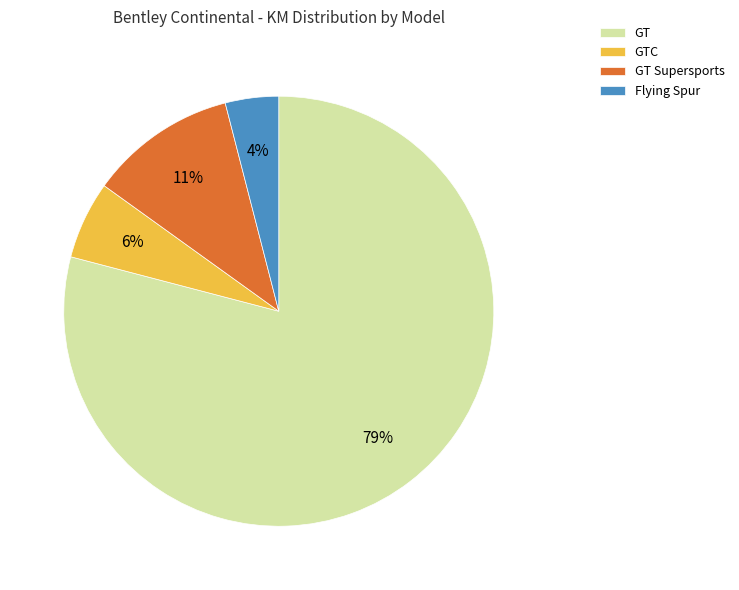

Which slice represents more than half of the pie?

GT